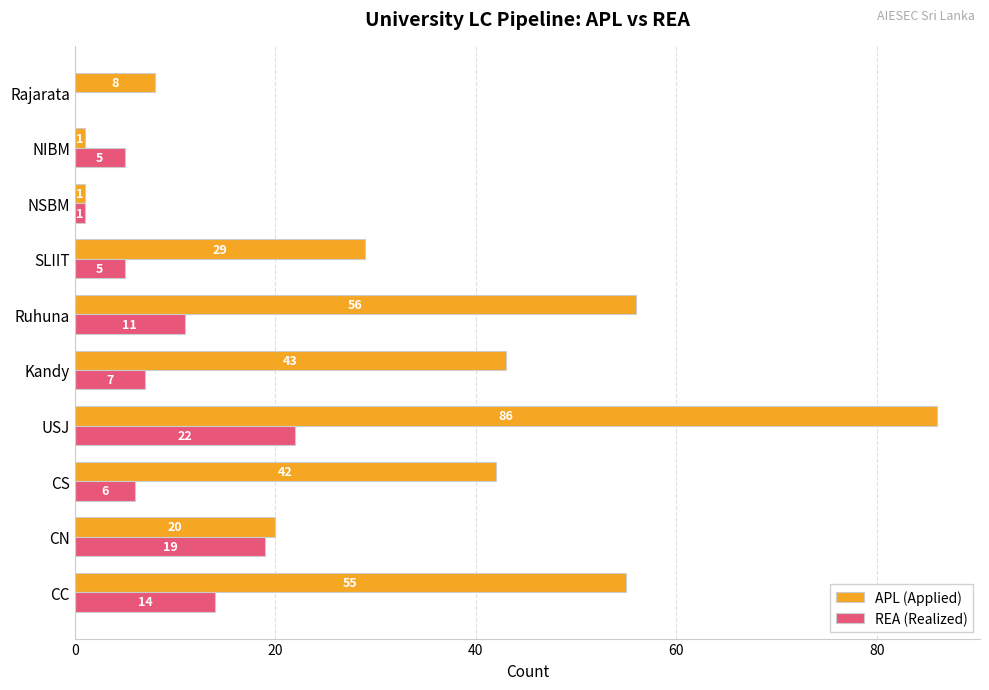

Which series has the widest spread of values?

APL (Applied)